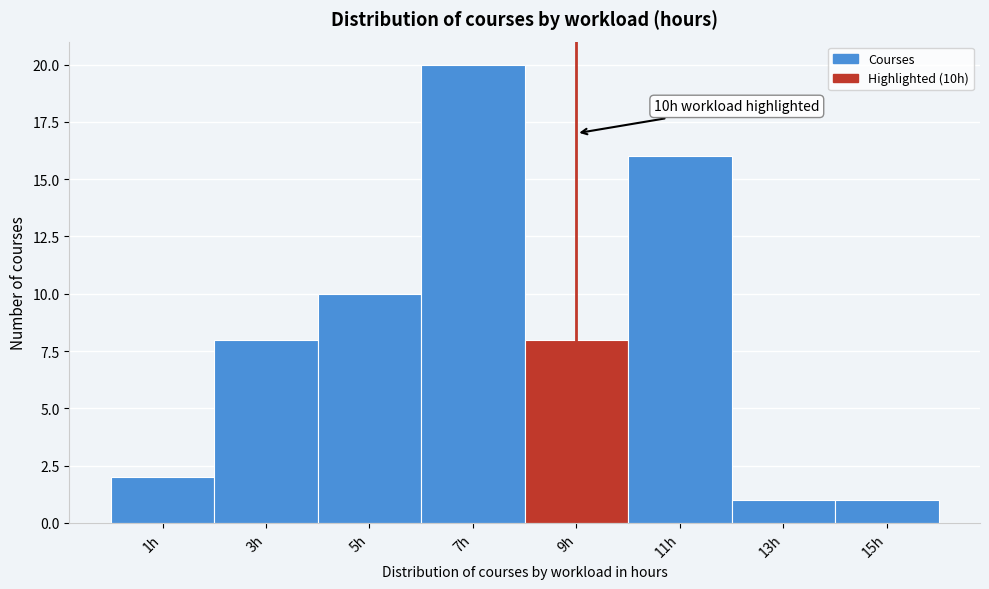

Reading right to left, what are all the values shown in this chart?

15h=1	13h=1	11h=16	9h=8	7h=20	5h=10	3h=8	1h=2